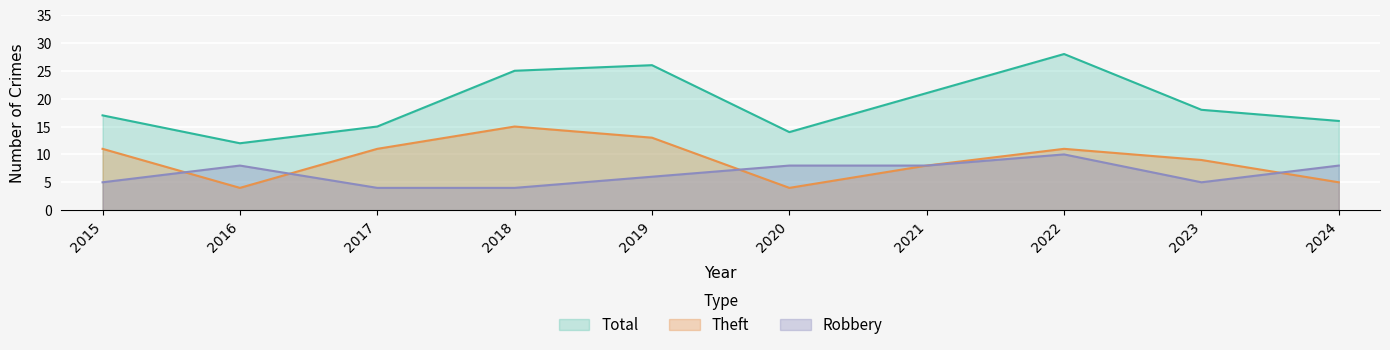

At how many categories does at least one series exceed 12?

9